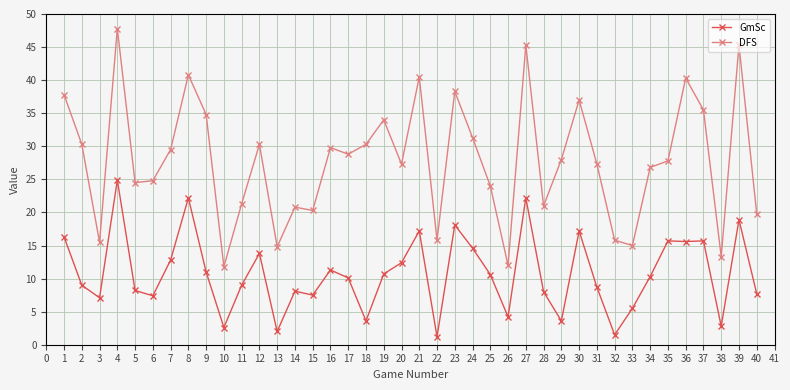

True or false: DFS has a value of 26.0 at 22.

False